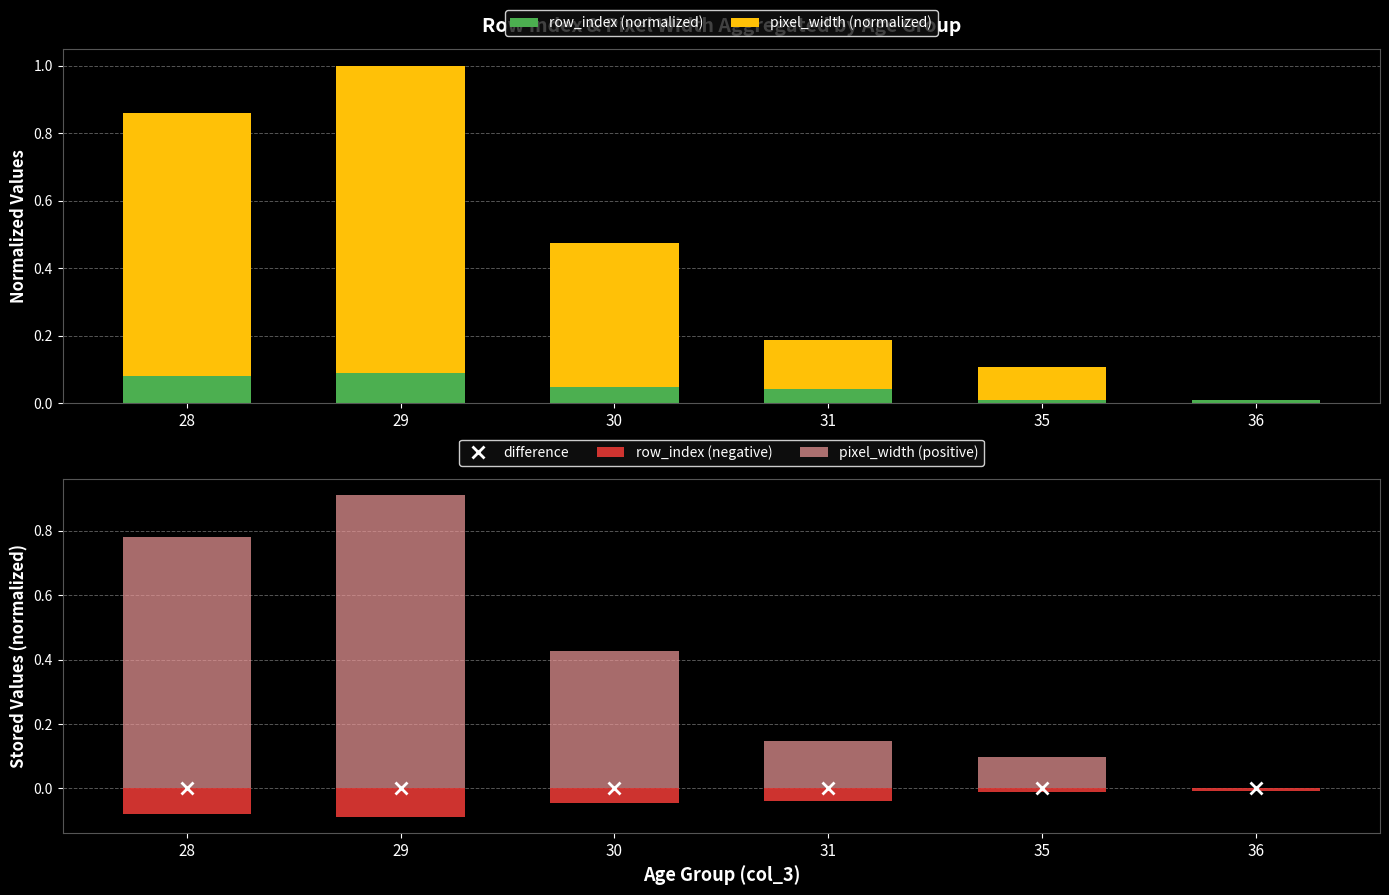

Rank the series at 36 from lowest to highest value.

row_index (negative), difference, pixel_width (positive), pixel_width (normalized), row_index (normalized)